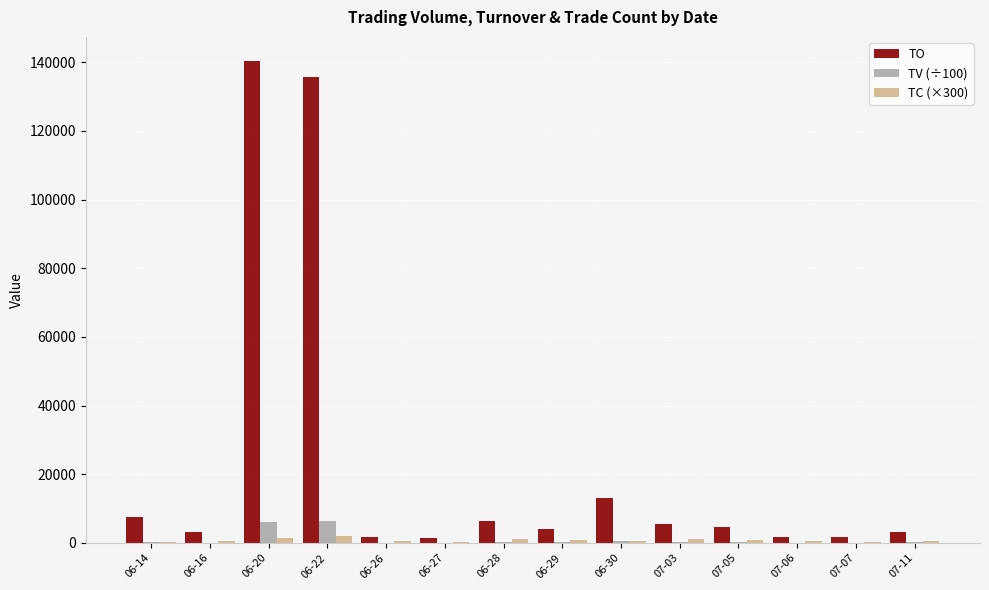

How many categories are shown in the chart?

14